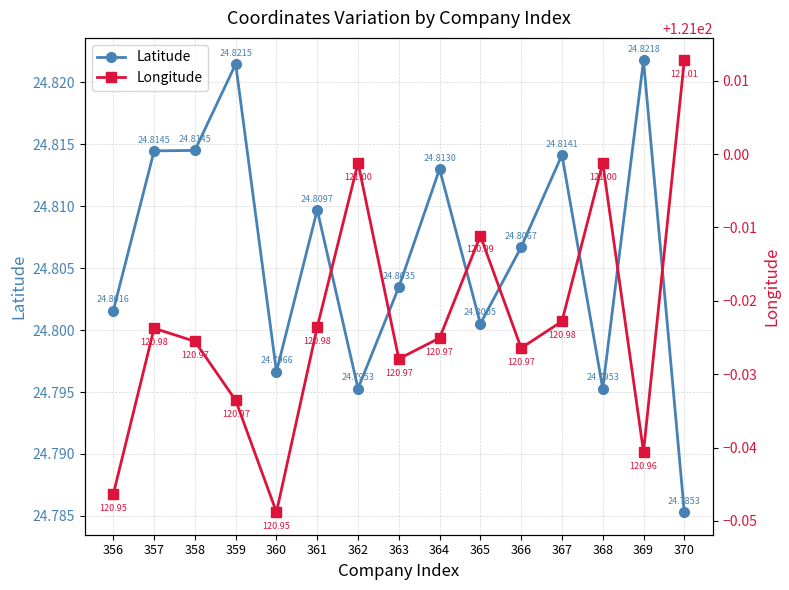

True or false: Longitude and Latitude intersect in this chart.

False